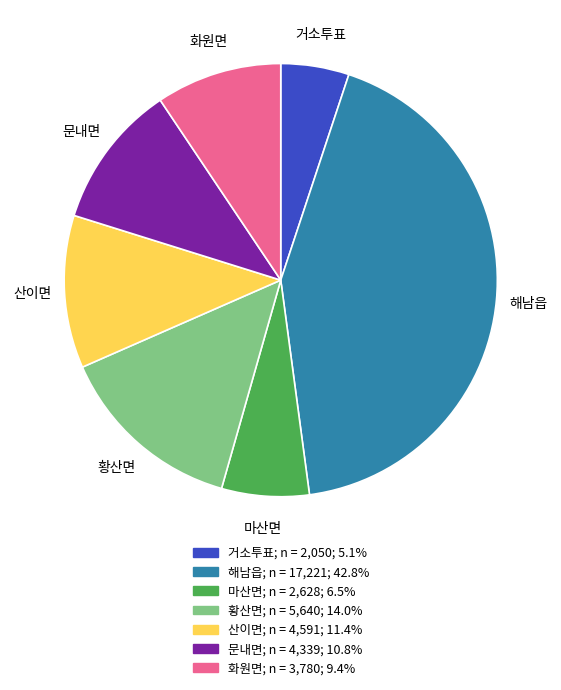

How many slices are in this pie chart?

7